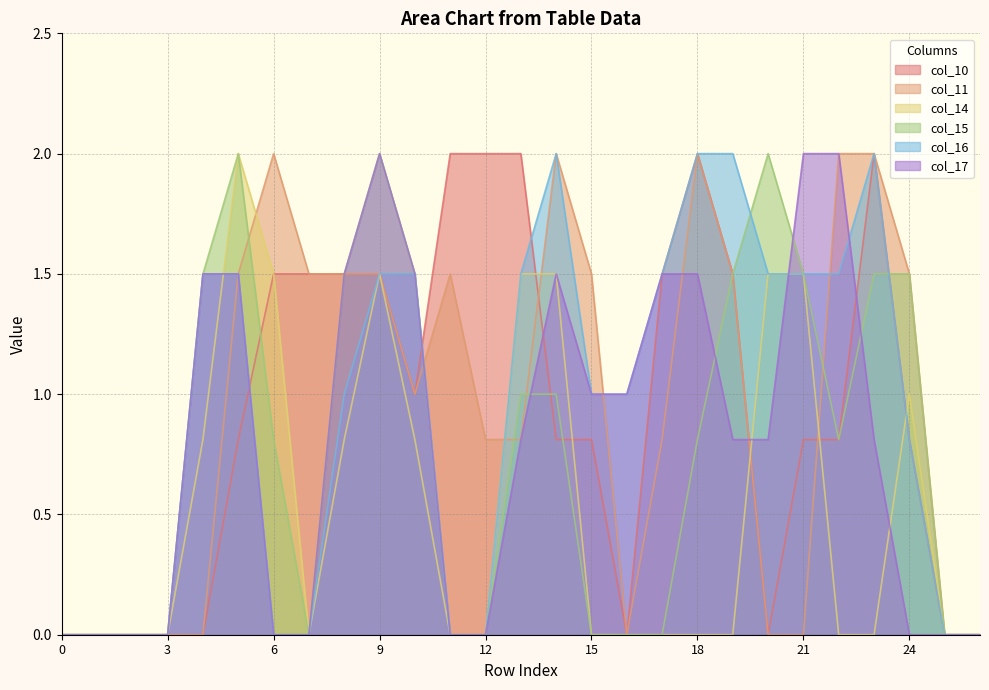

Where do col_16 and col_11 first cross each other?

10 and 11